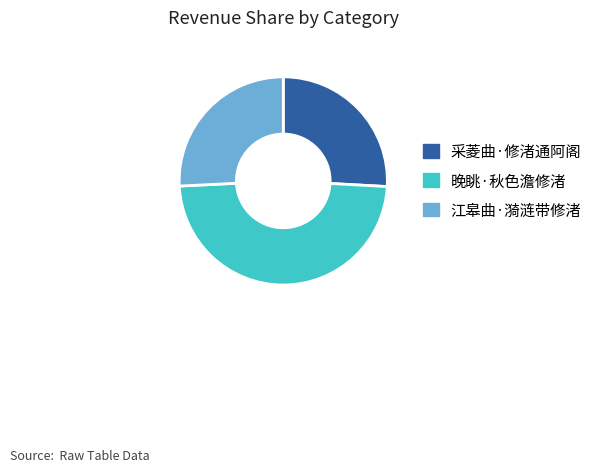

Between 采菱曲·修渚通阿阁 and 晚眺·秋色澹修渚, which is larger?

晚眺·秋色澹修渚